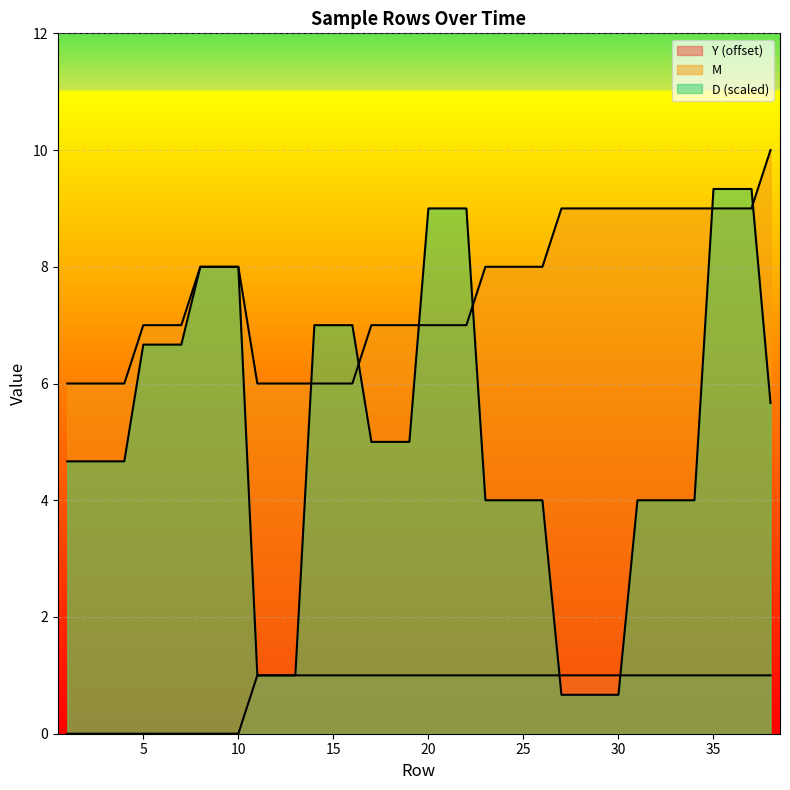

What is the value of the Y point at the 11th from the left?

1.0